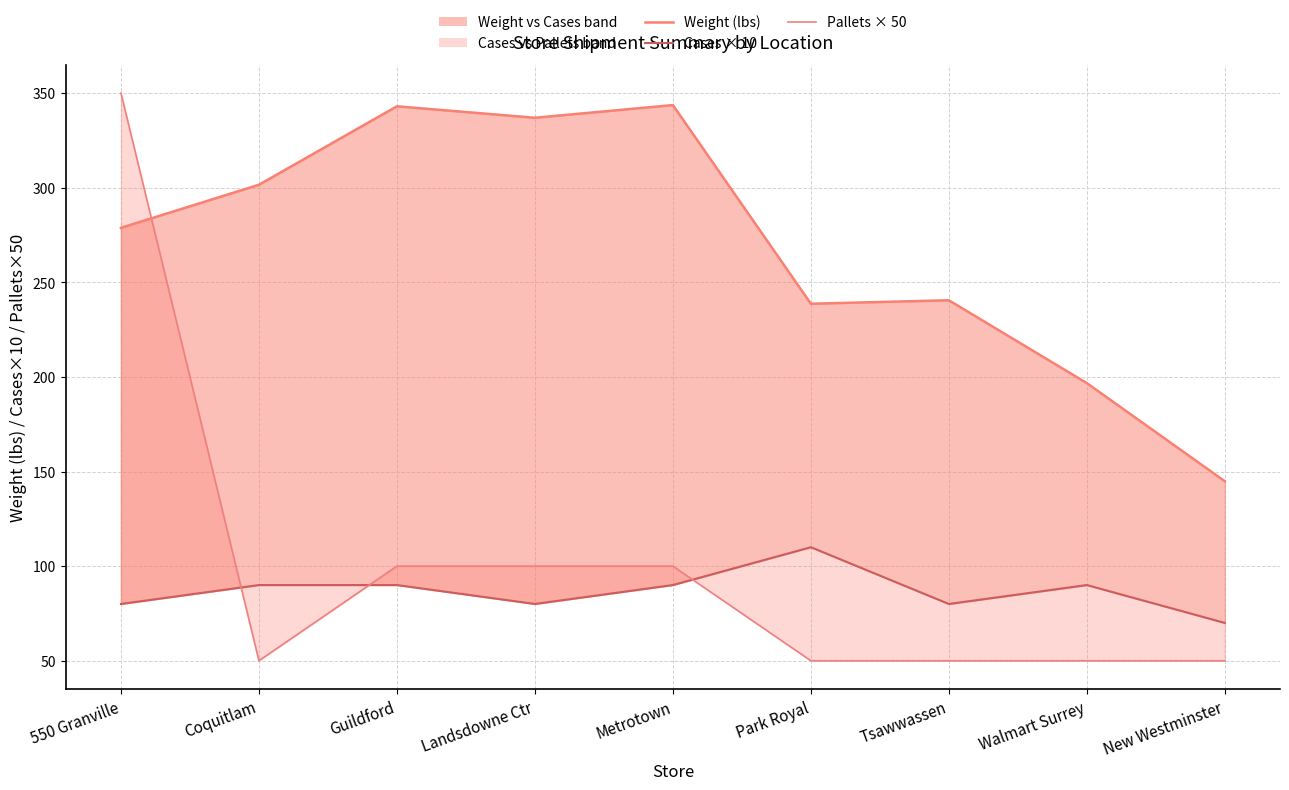

What is the difference between the Weight (lbs) values at Tsawwassen and New Westminster?

95.6